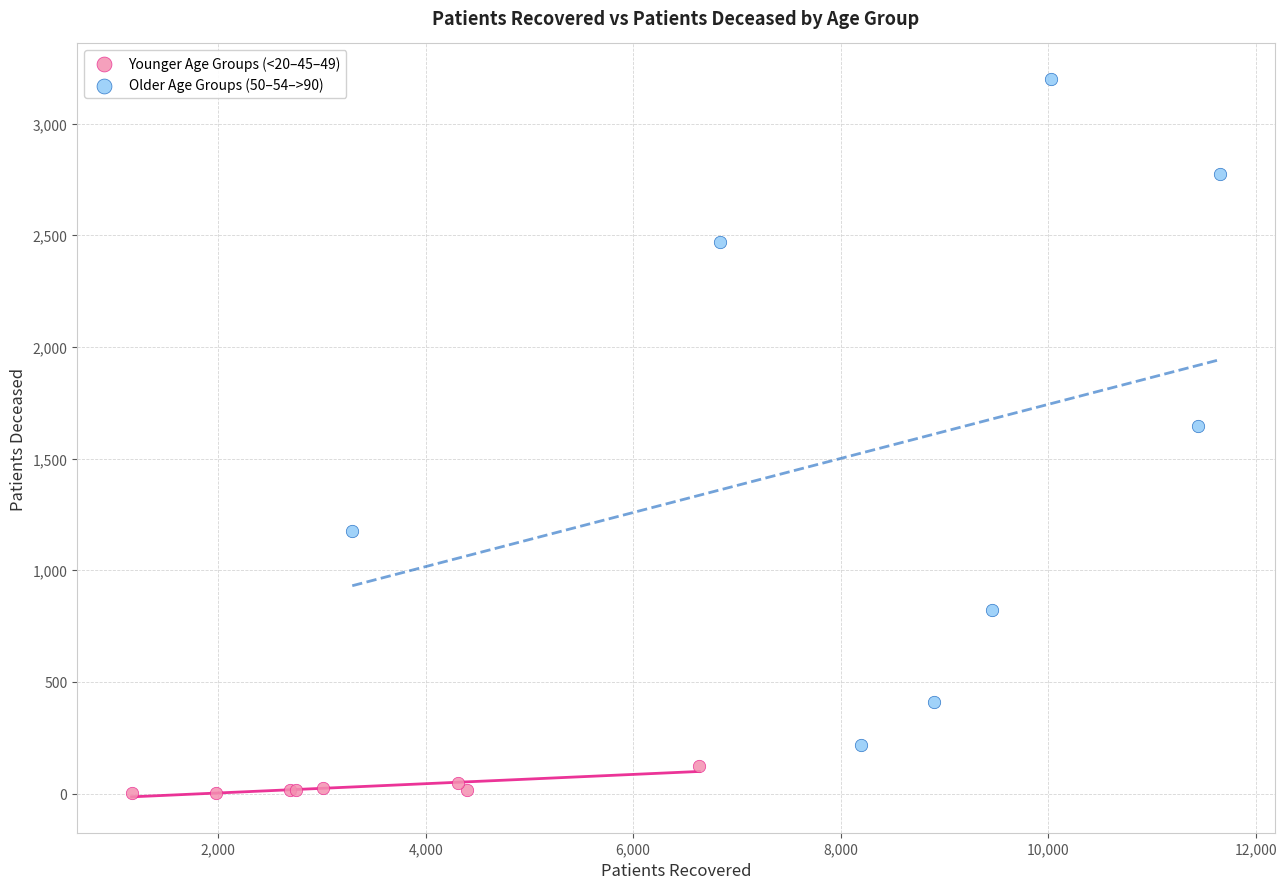

Which series contains the highest Y value?

Older Age Groups (50–54–>90)